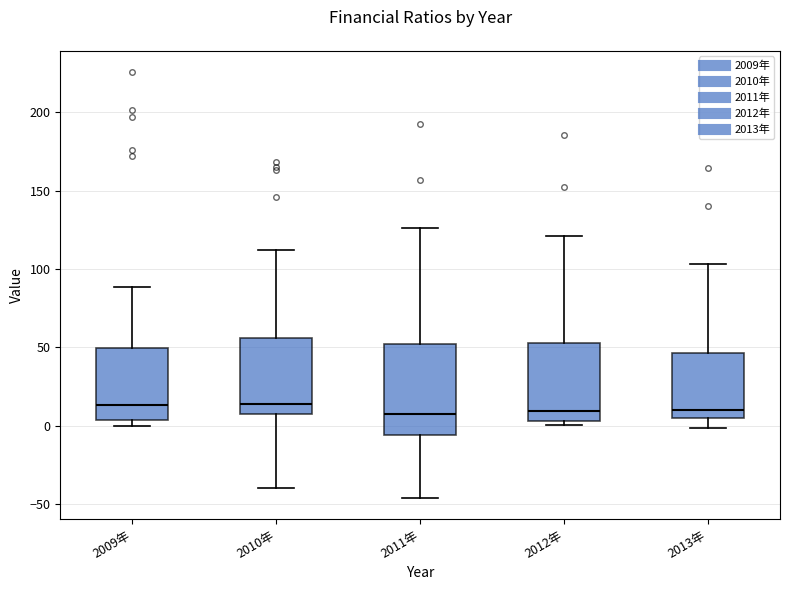

Reading left to right, transcribe this box plot: for each box, give where its median line is, the range the box spans, and where its two whiskers end, as read against the y-axis. The values are not printed on the chart, so give them approximately, as read against the axis.

2009年: median 15, box 5 to 50, whiskers 0 to 90
2010年: median 15, box 5 to 55, whiskers -40 to 110
2011年: median 5, box -5 to 50, whiskers -45 to 125
2012年: median 10, box 5 to 55, whiskers 0 to 120
2013年: median 10, box 5 to 45, whiskers 0 to 105